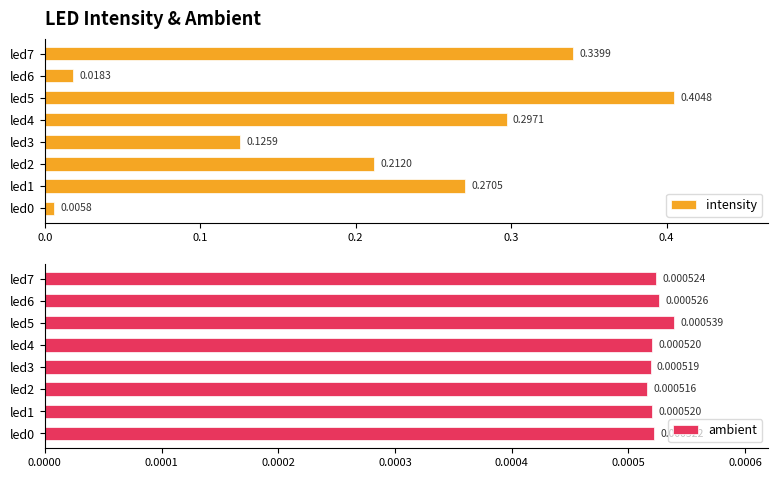

Count the ambient values in the range 0 to 1.

8